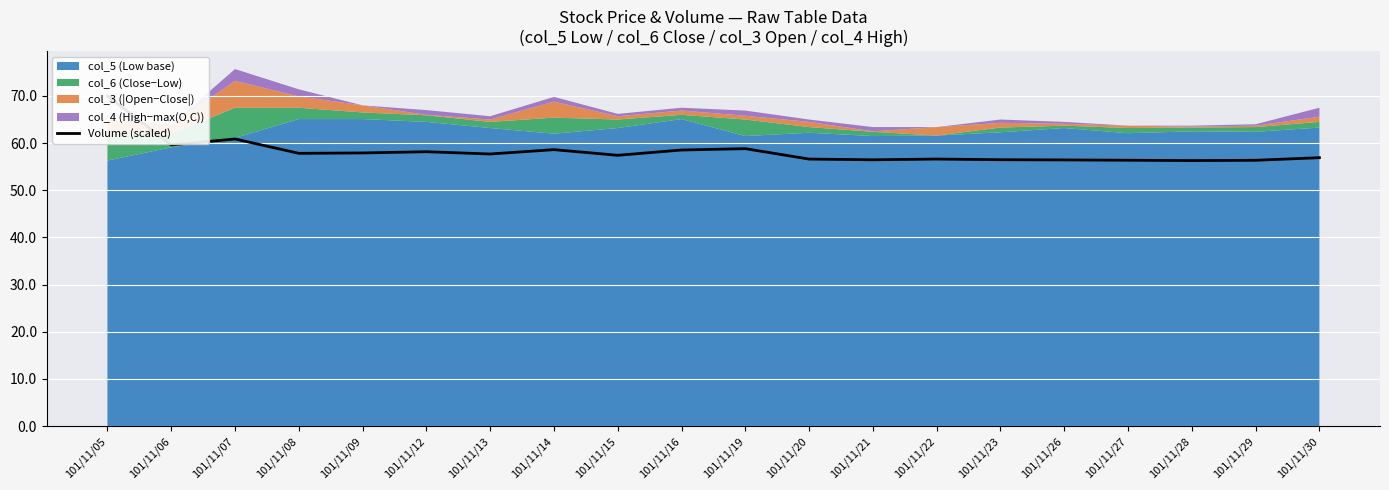

List the labels in order of value, largest first.

101/11/05, 101/11/07, 101/11/06, 101/11/19, 101/11/14, 101/11/16, 101/11/12, 101/11/09, 101/11/08, 101/11/13, 101/11/15, 101/11/30, 101/11/22, 101/11/20, 101/11/23, 101/11/21, 101/11/26, 101/11/27, 101/11/29, 101/11/28